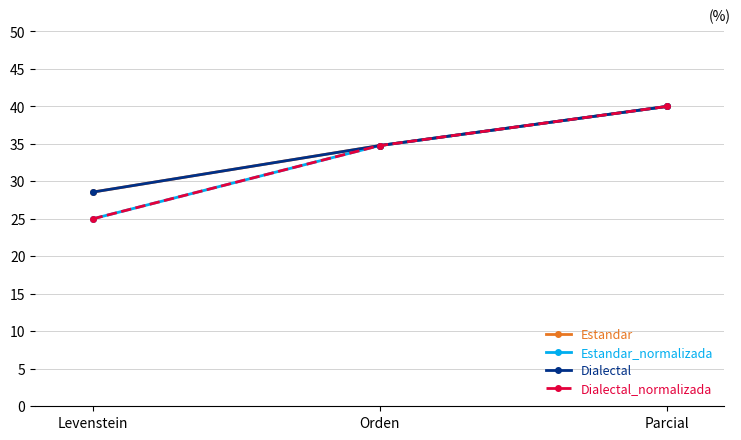

How many Estandar_normalizada values are between 25 and 40?

3